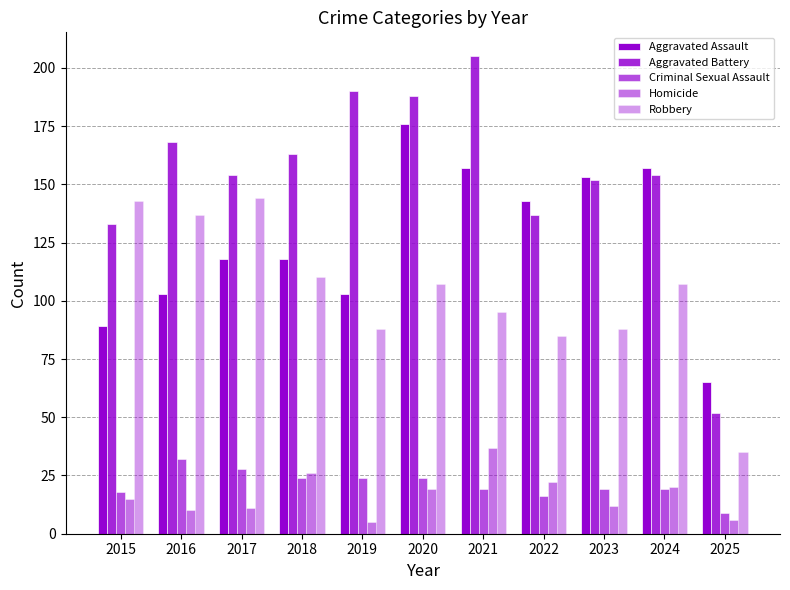

At which category does the chart reach its minimum across all series?

2019